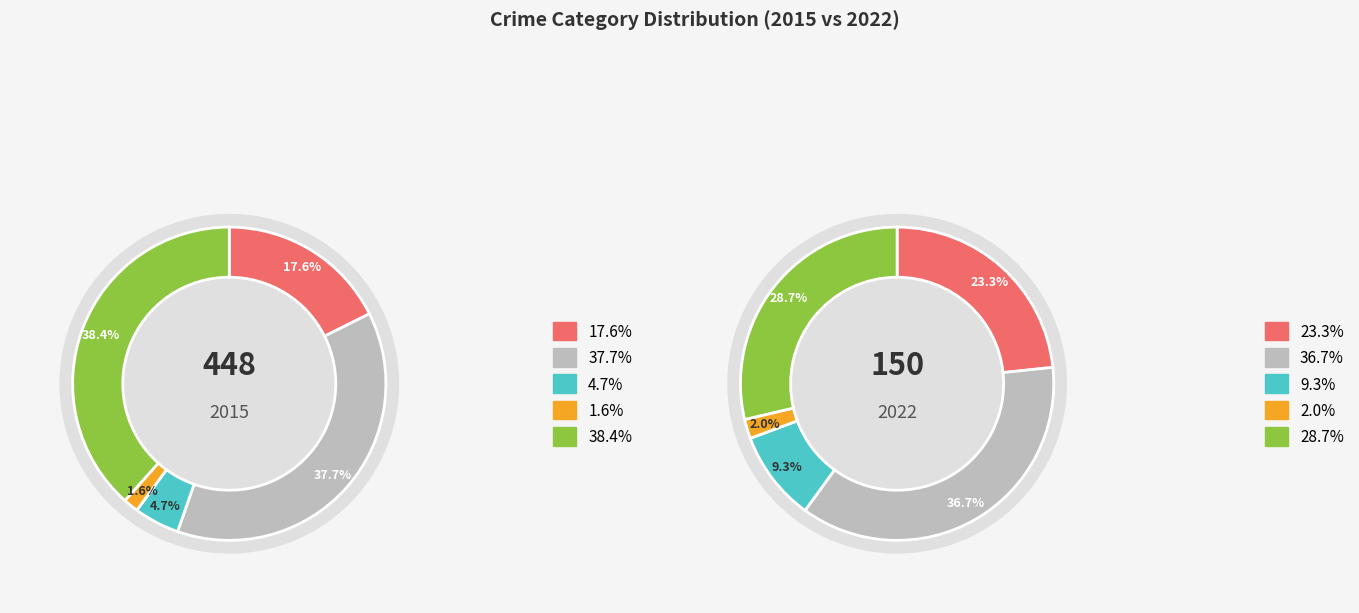

Does any single category account for the majority?

No